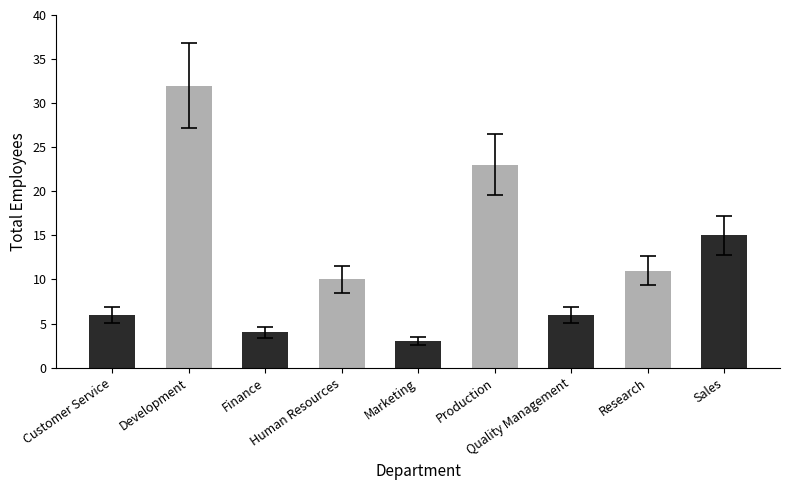

At which label does the data first exceed 10?

Development